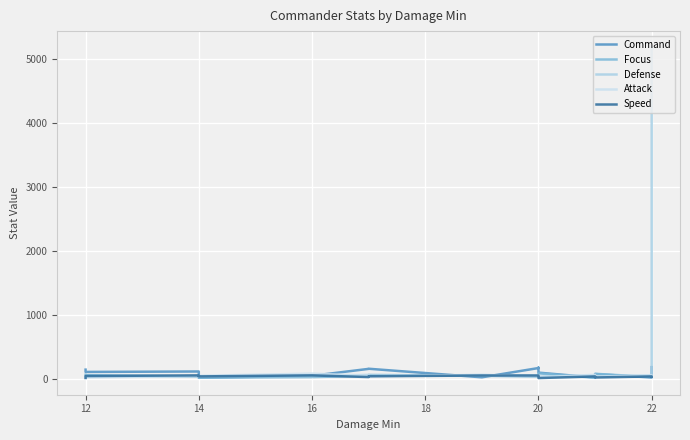

What is the difference between the maximum and second lowest values in the Speed series?

39